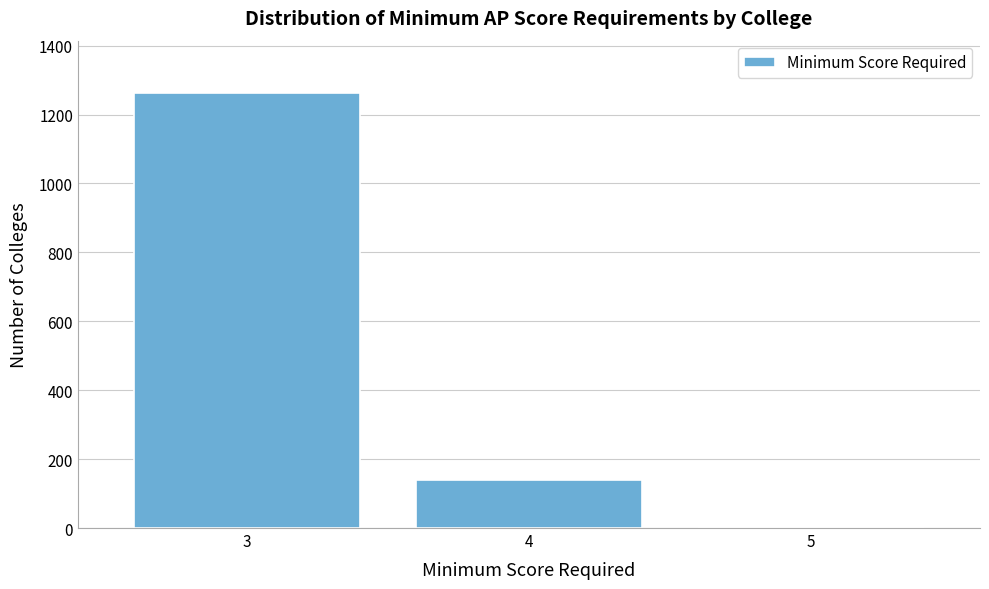

Reading left to right, transcribe all the data shown in this chart.

3=1263	4=139	5=0